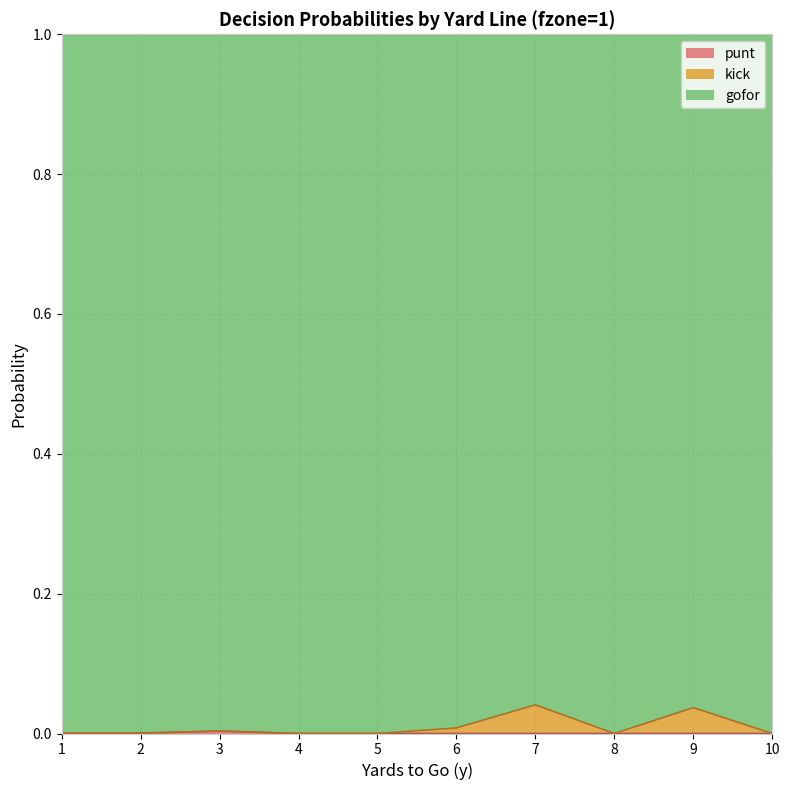

At which category does punt reach its first local peak?

3